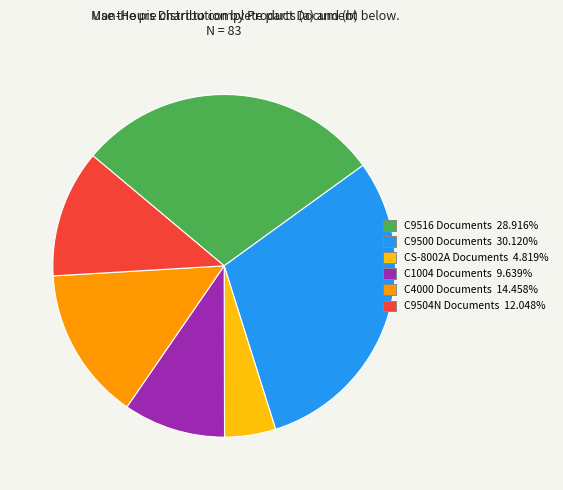

Does any single category account for the majority?

No